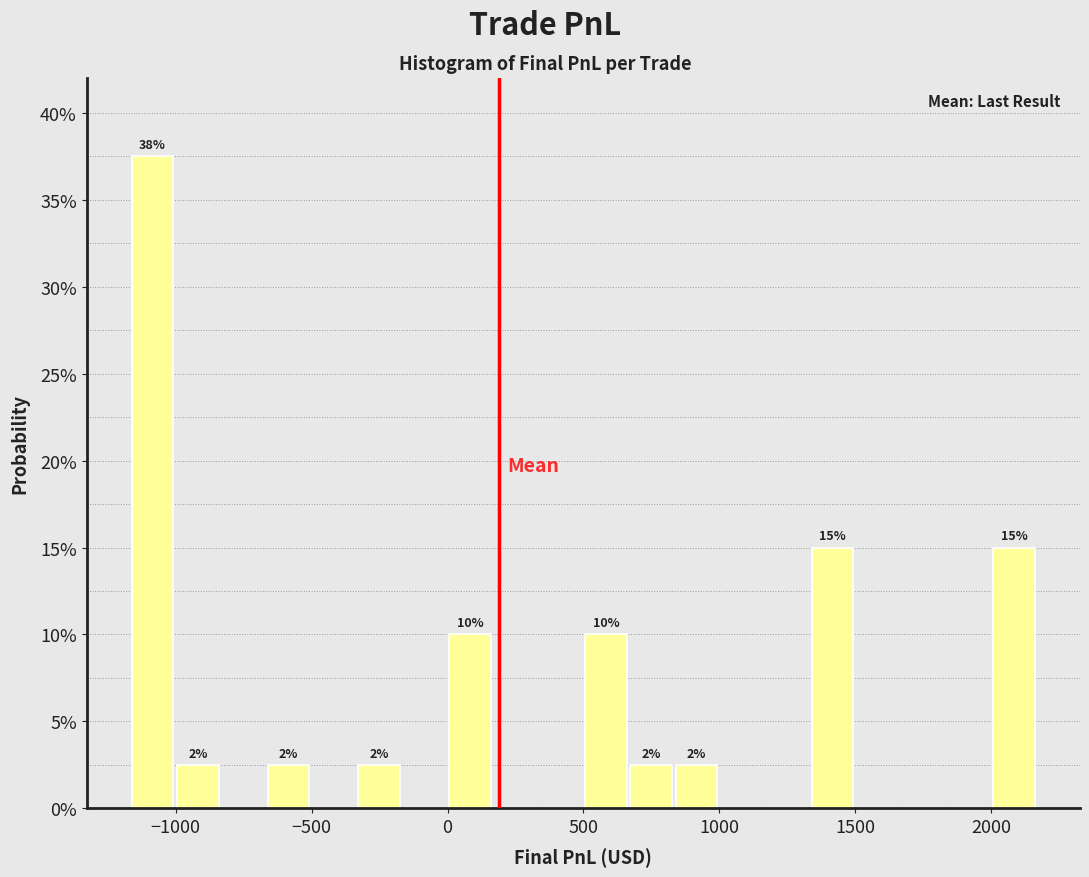

Read against the x-axis, roughly where is the centre of the tallest bar?

-1100